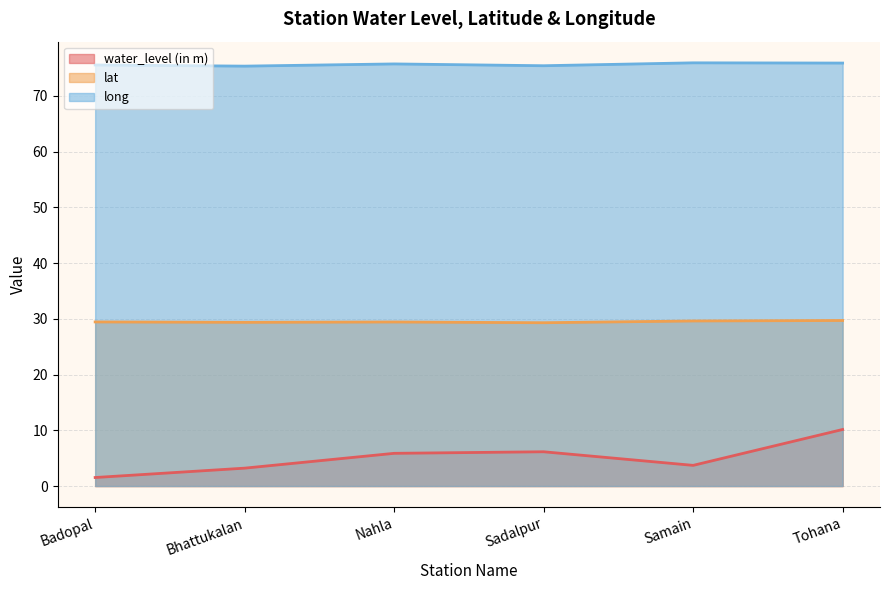

Which series changed the most between Badopal and Samain?

water_level (in m)